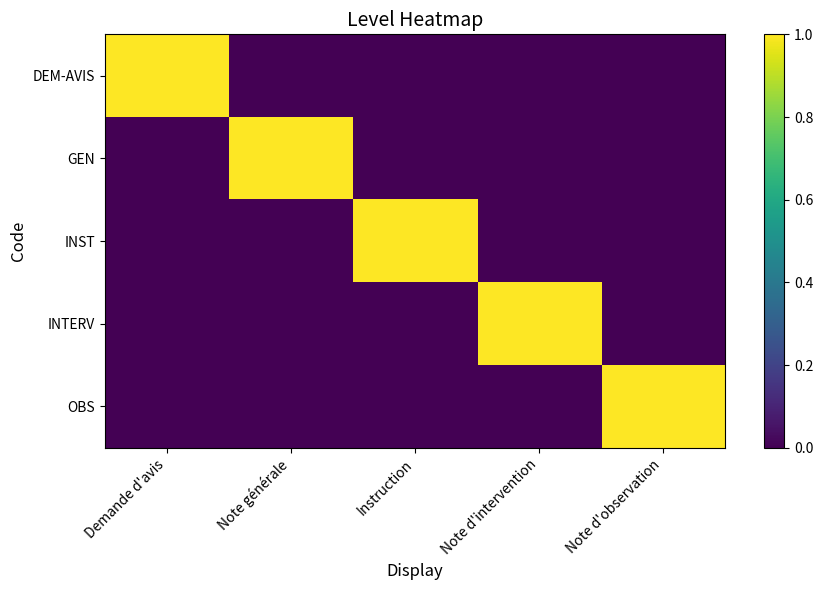

Reading left to right, extract all data points from this chart.

DEM-AVIS: Demande d'avis=1	Note générale=0	Instruction=0	Note d'intervention=0	Note d'observation=0
GEN: Demande d'avis=0	Note générale=1	Instruction=0	Note d'intervention=0	Note d'observation=0
INST: Demande d'avis=0	Note générale=0	Instruction=1	Note d'intervention=0	Note d'observation=0
INTERV: Demande d'avis=0	Note générale=0	Instruction=0	Note d'intervention=1	Note d'observation=0
OBS: Demande d'avis=0	Note générale=0	Instruction=0	Note d'intervention=0	Note d'observation=1